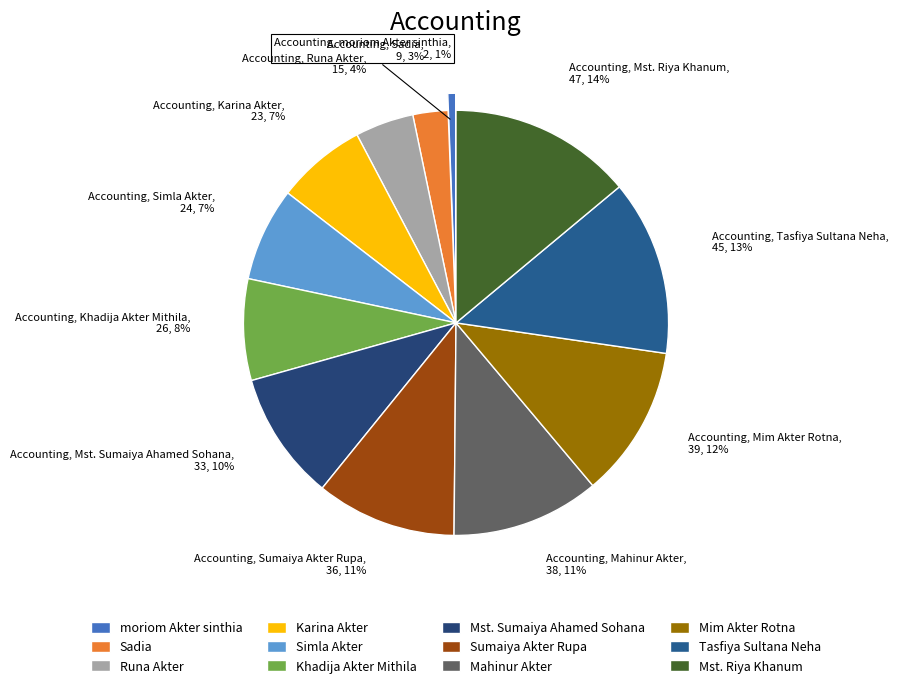

The moriom Akter sinthia slice represents 11% of the pie. True or false?

False